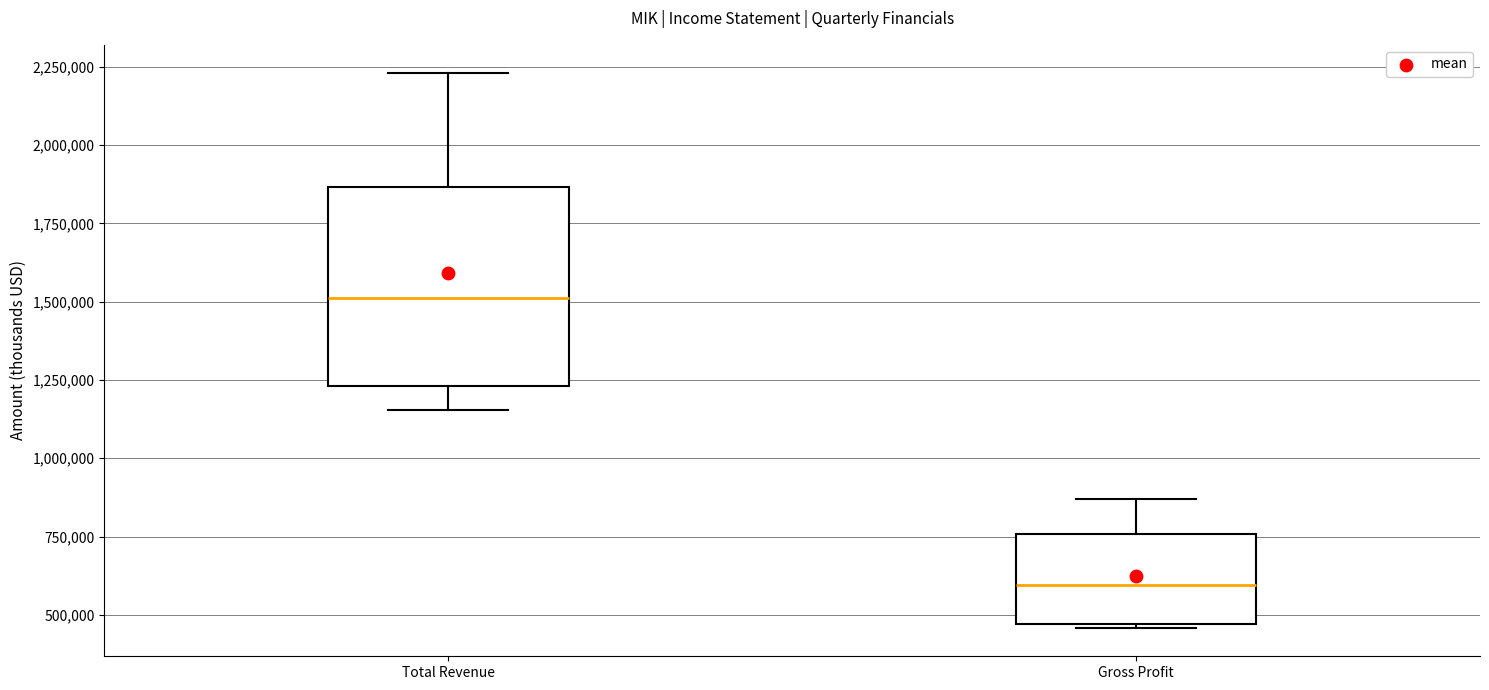

Reading left to right, transcribe this box plot: for each box, give where its median line is, the range the box spans, and where its two whiskers end, as read against the y-axis. The values are not printed on the chart, so give them approximately, as read against the axis.

Total Revenue: median 1500000, box 1250000 to 1850000, whiskers 1150000 to 2250000
Gross Profit: median 600000, box 450000 to 750000, whiskers 450000 to 850000